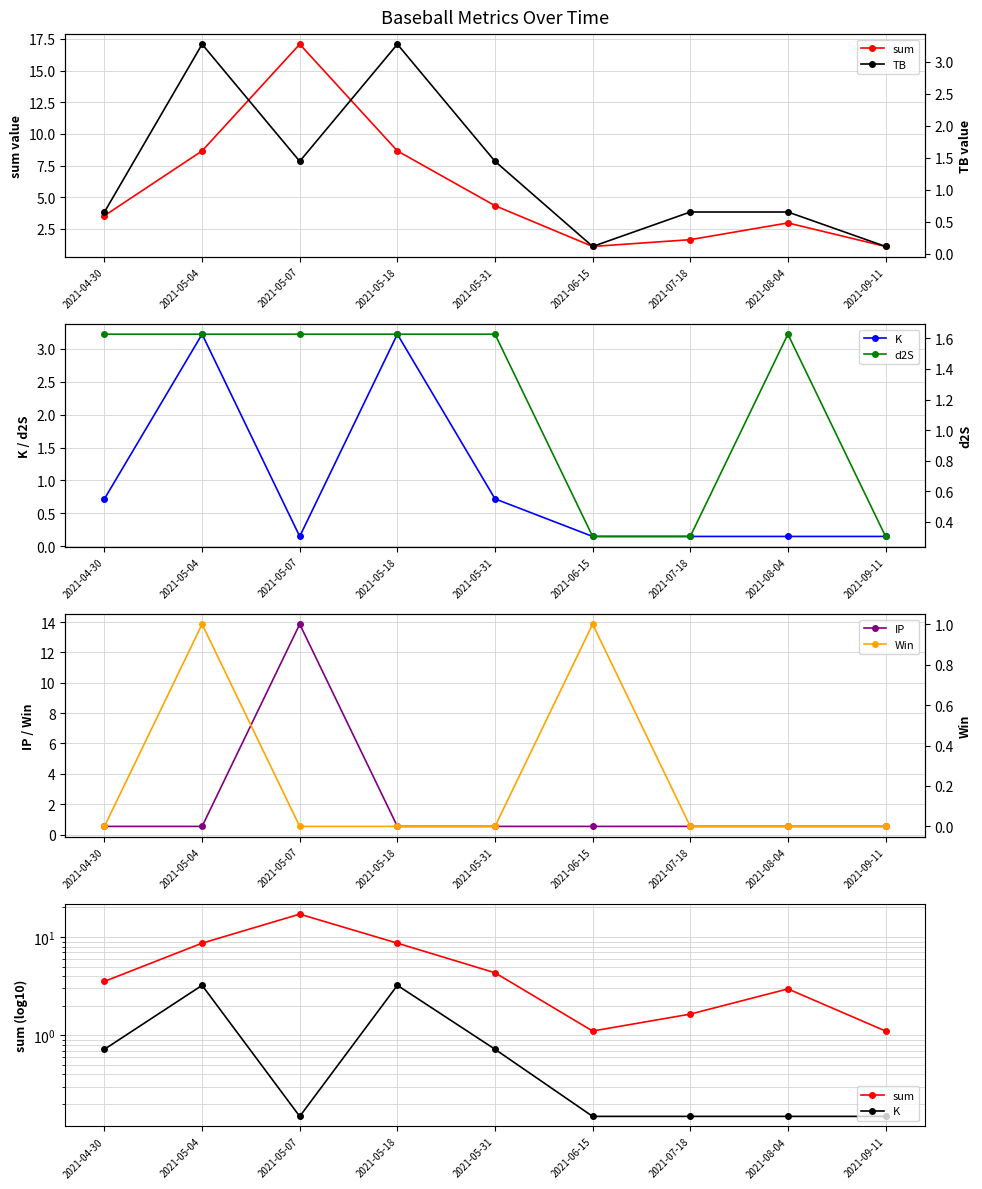

What is the label of the 7th point from the right?

2021-05-07